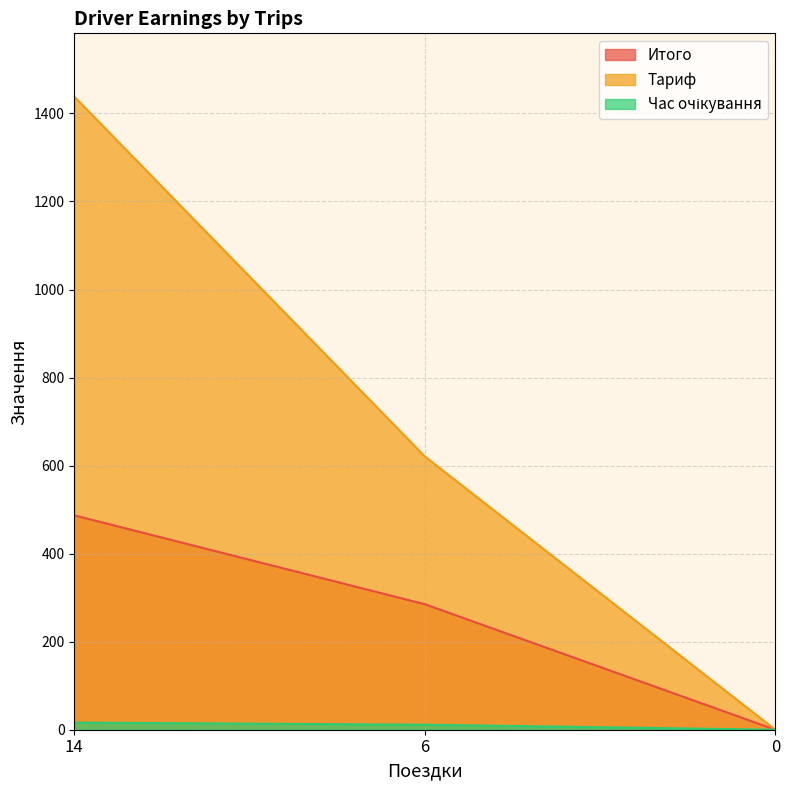

Where does the Итого series first go above 285?

14